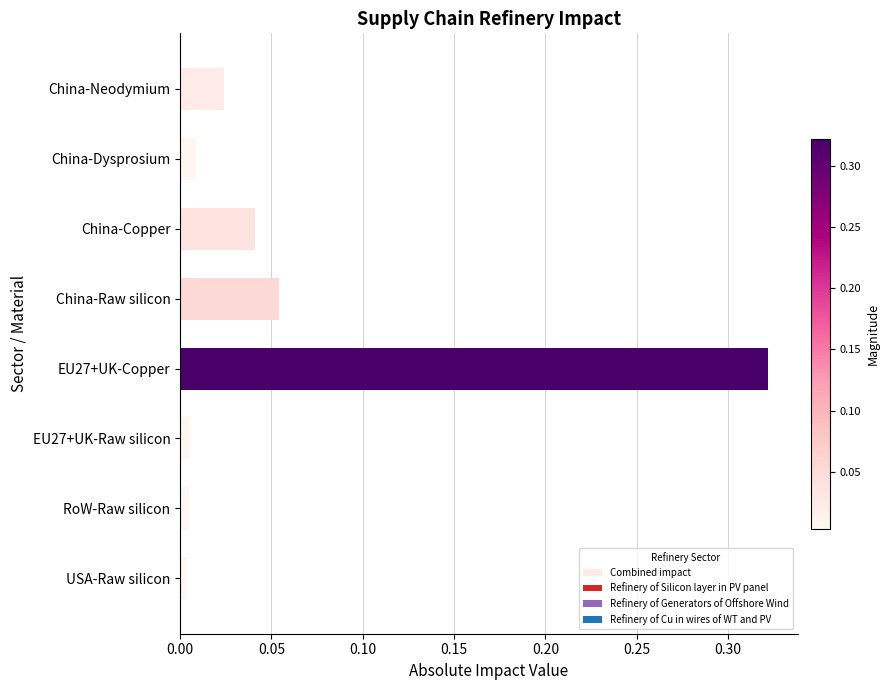

Which label corresponds to the largest value in the chart?

EU27+UK-Copper